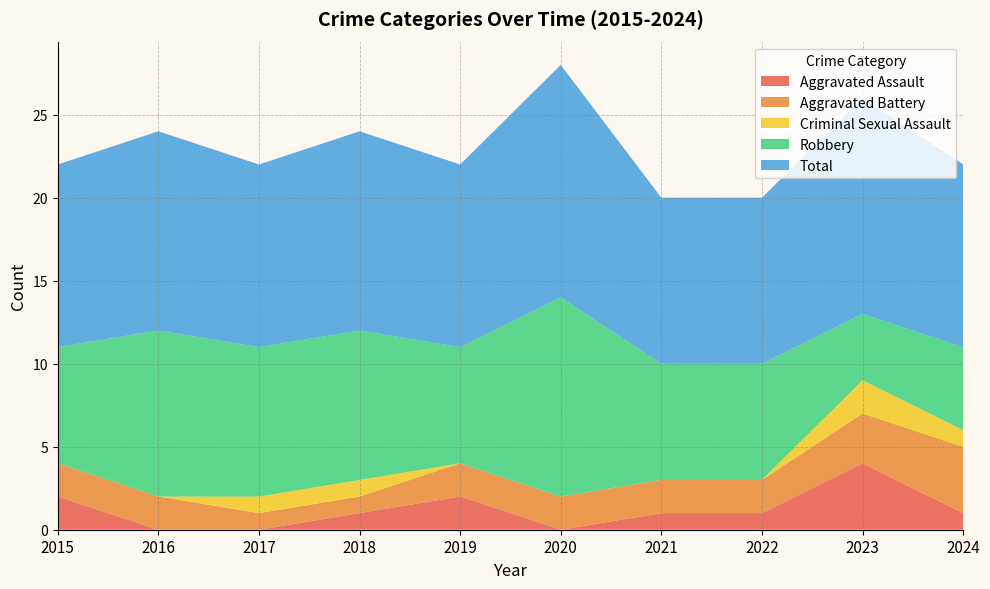

Reading left to right, list all the values displayed in this chart.

Aggravated Assault: 2015=2	2016=0	2017=0	2018=1	2019=2	2020=0	2021=1	2022=1	2023=4	2024=1
Aggravated Battery: 2015=2	2016=2	2017=1	2018=1	2019=2	2020=2	2021=2	2022=2	2023=3	2024=4
Criminal Sexual Assault: 2015=0	2016=0	2017=1	2018=1	2019=0	2020=0	2021=0	2022=0	2023=2	2024=1
Robbery: 2015=7	2016=10	2017=9	2018=9	2019=7	2020=12	2021=7	2022=7	2023=4	2024=5
Total: 2015=11	2016=12	2017=11	2018=12	2019=11	2020=14	2021=10	2022=10	2023=13	2024=11